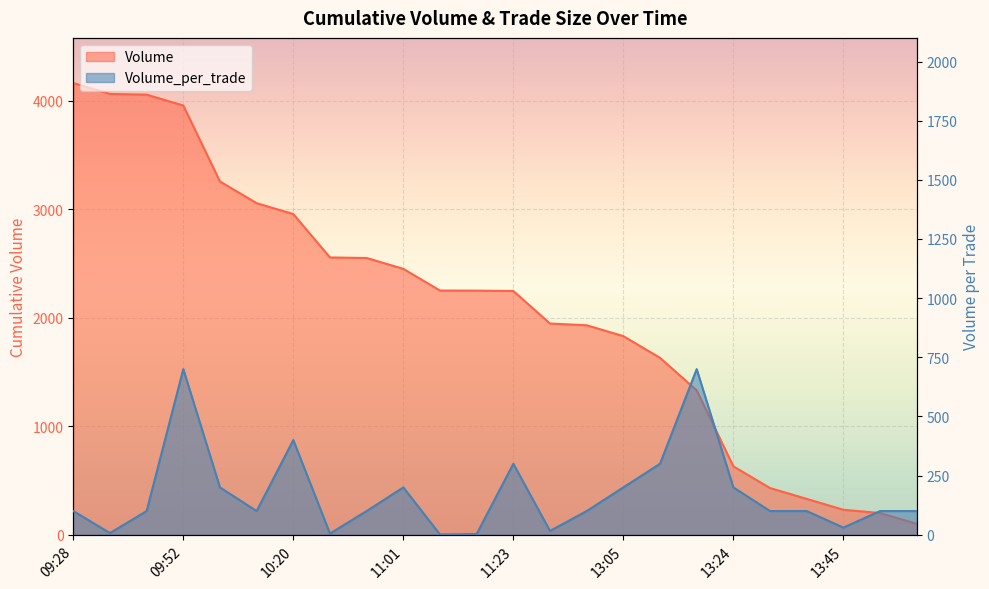

What is the value of the Volume point at the 23rd from the left?

200